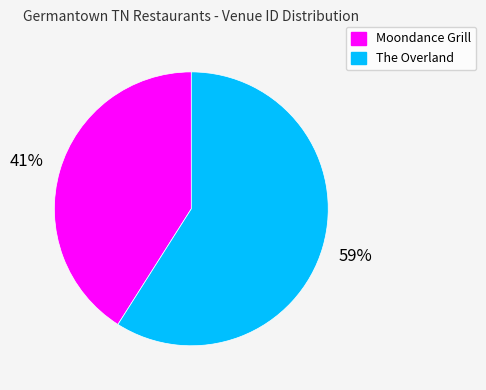

Is the sum of Moondance Grill and The Overland greater than half?

Yes